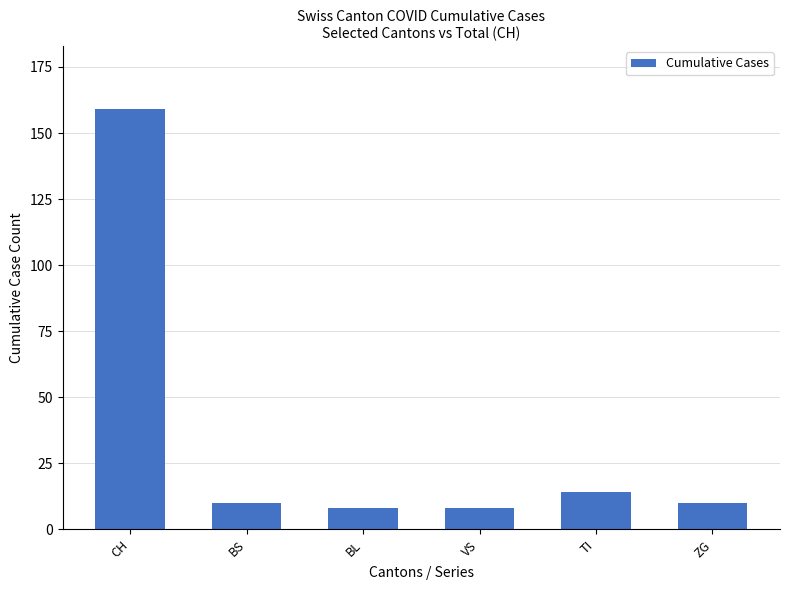

Reading left to right, what are all the values shown in this chart?

CH=159	BS=10	BL=8	VS=8	TI=14	ZG=10